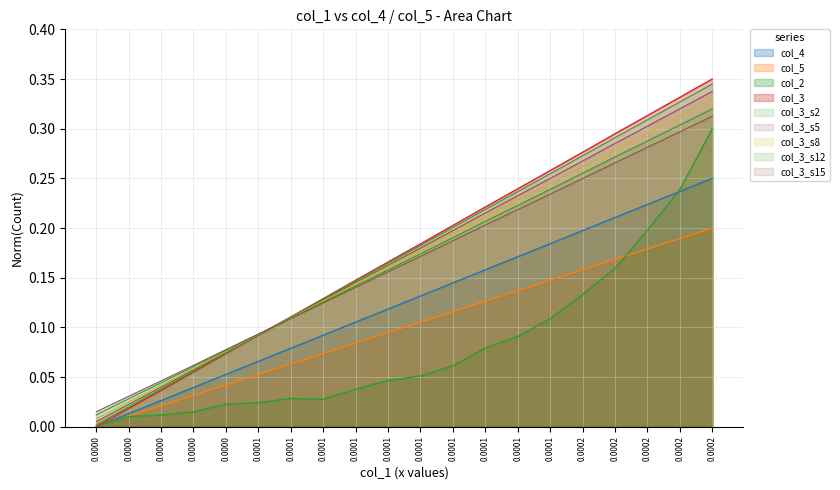

What is the average value of the col_4 series?

0.1